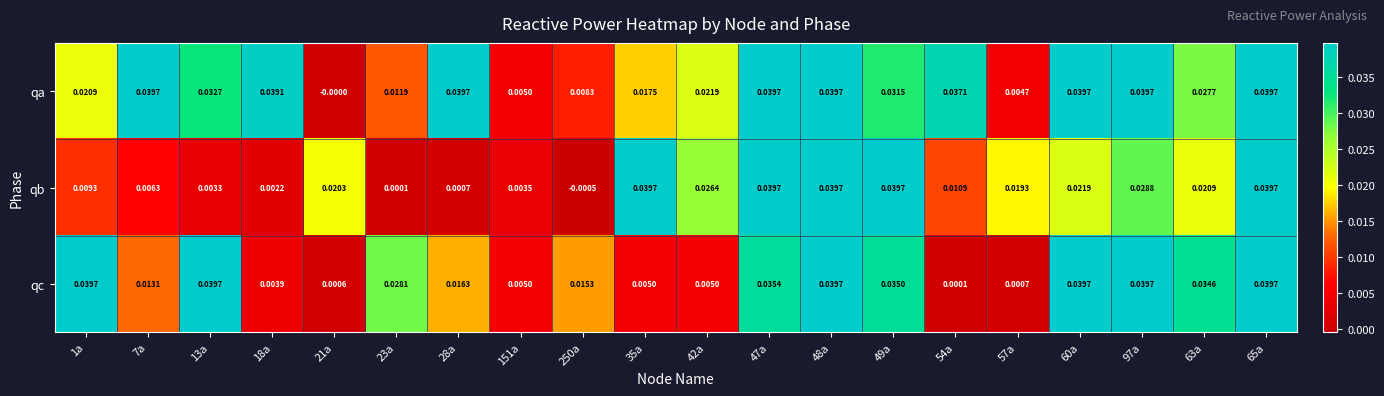

Between 1a and 35a, which series saw the biggest shift?

qc